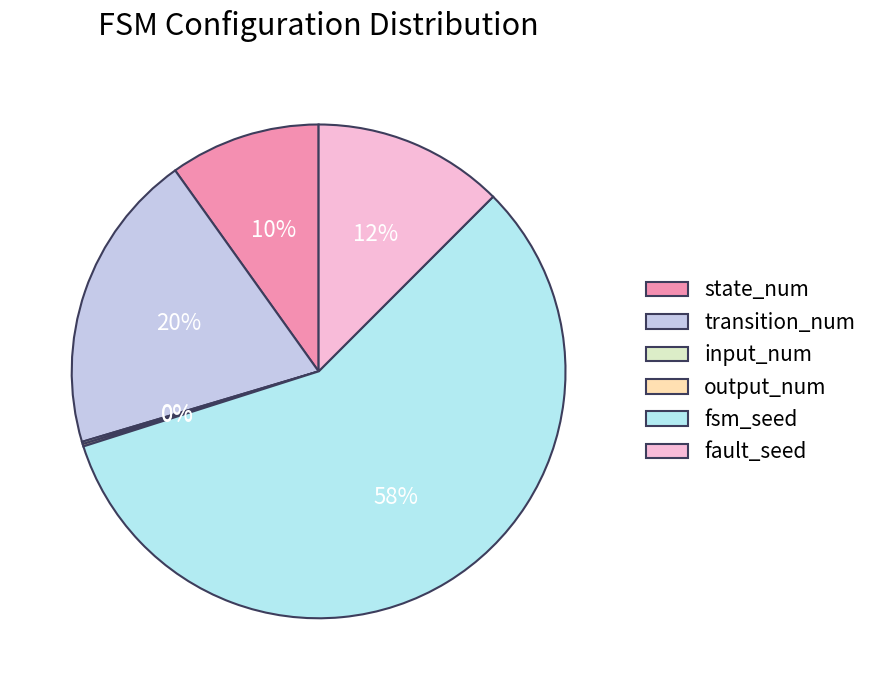

What percentage do fsm_seed and output_num together represent?

57.7%